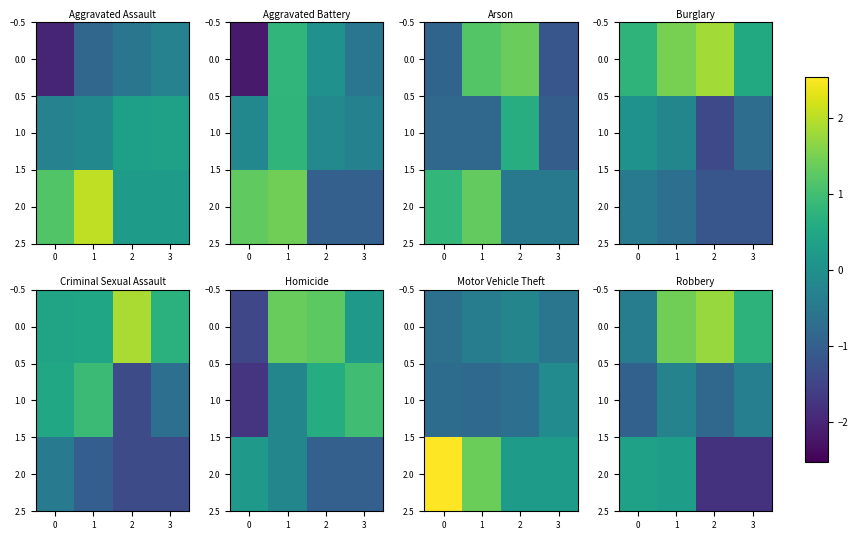

What is the difference between the second highest and minimum values in the 1.0 series?

0.6